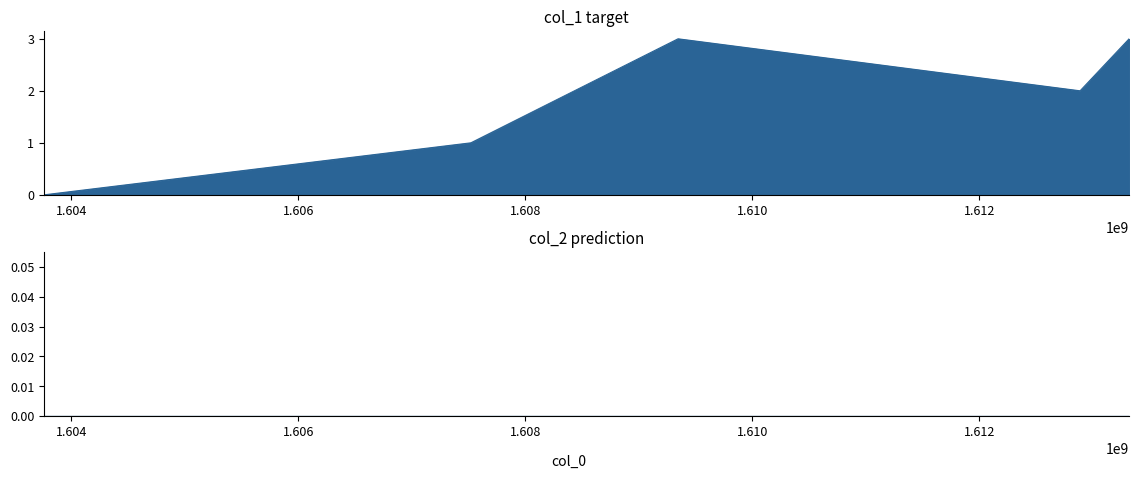

What is the change in value from 1607519749 to 1613319507?

+2